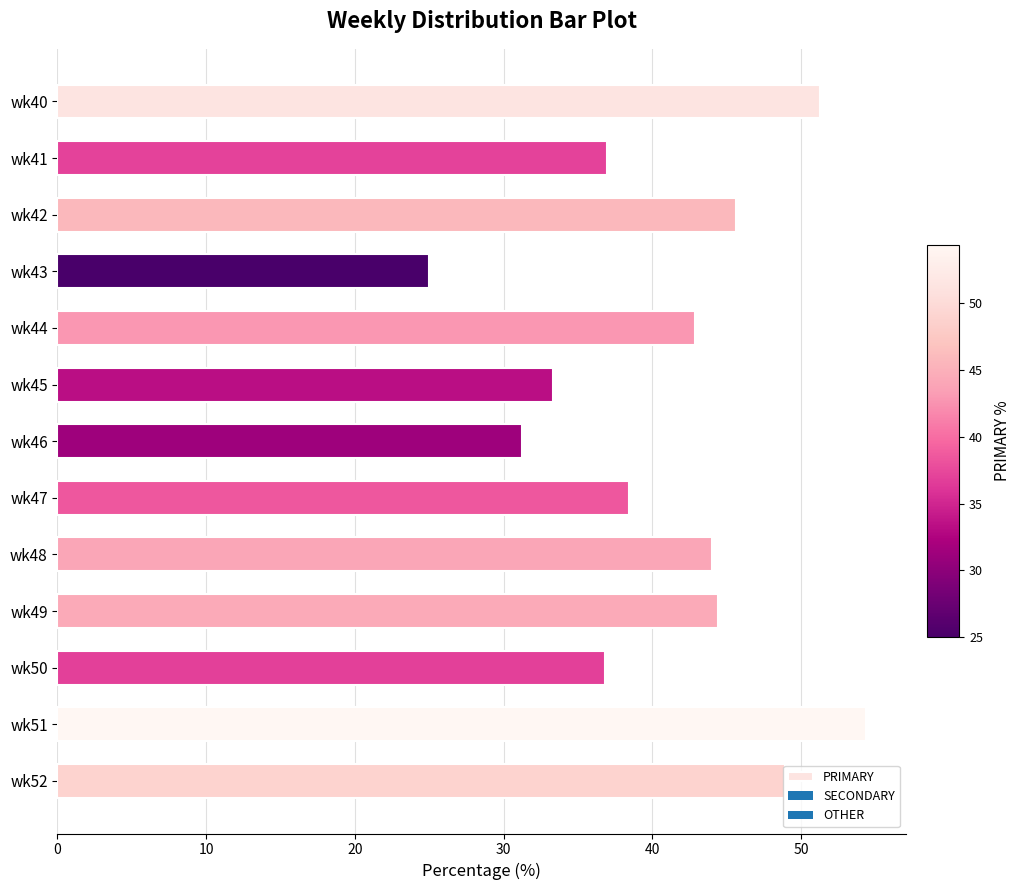

What is the difference between the maximum and second lowest values?

23.1